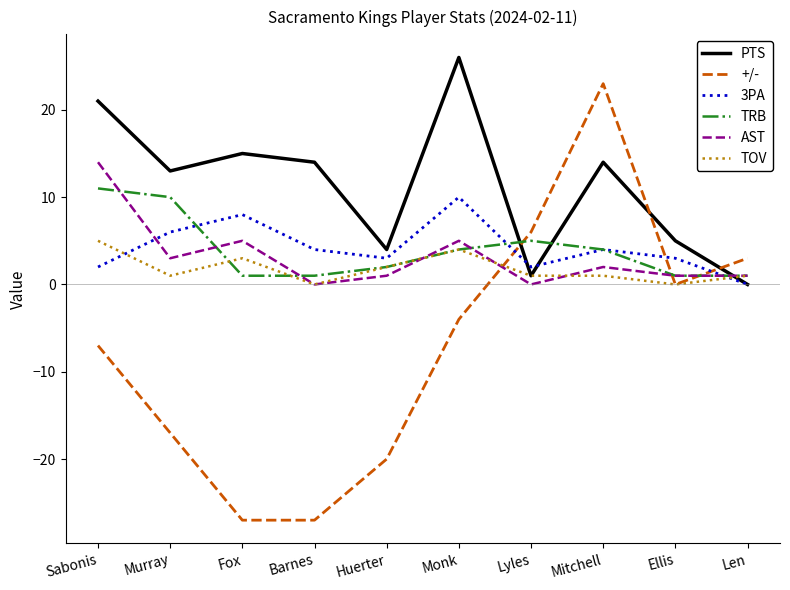

The +/- series shows -2 at Monk. True or false?

False